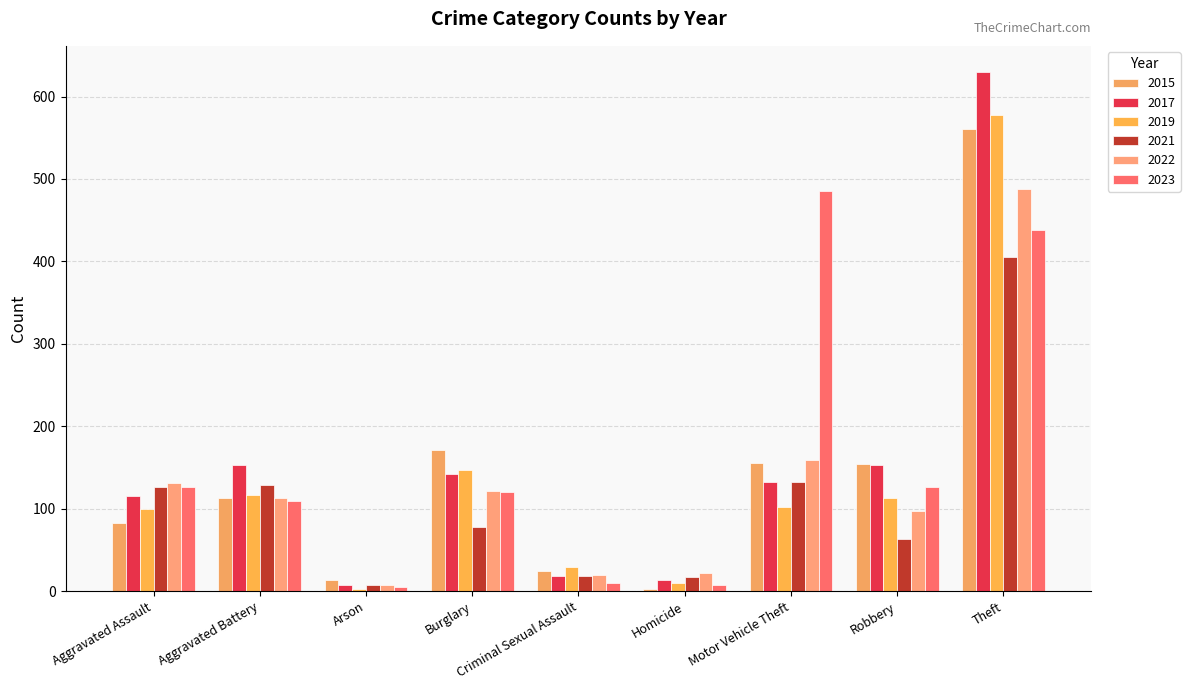

How many series are shown in this chart?

6